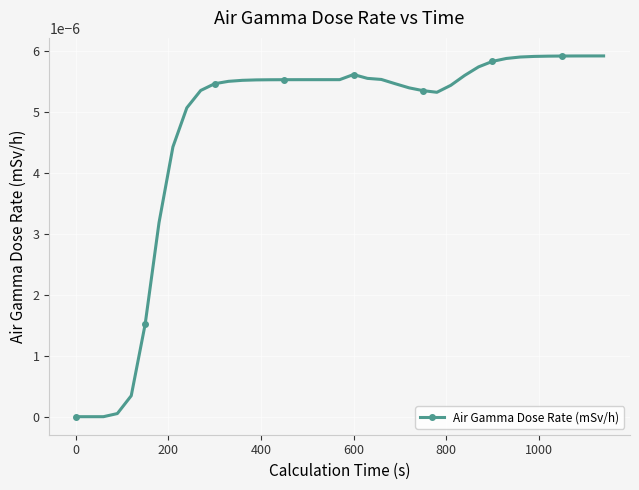

How many series are shown in this chart?

1